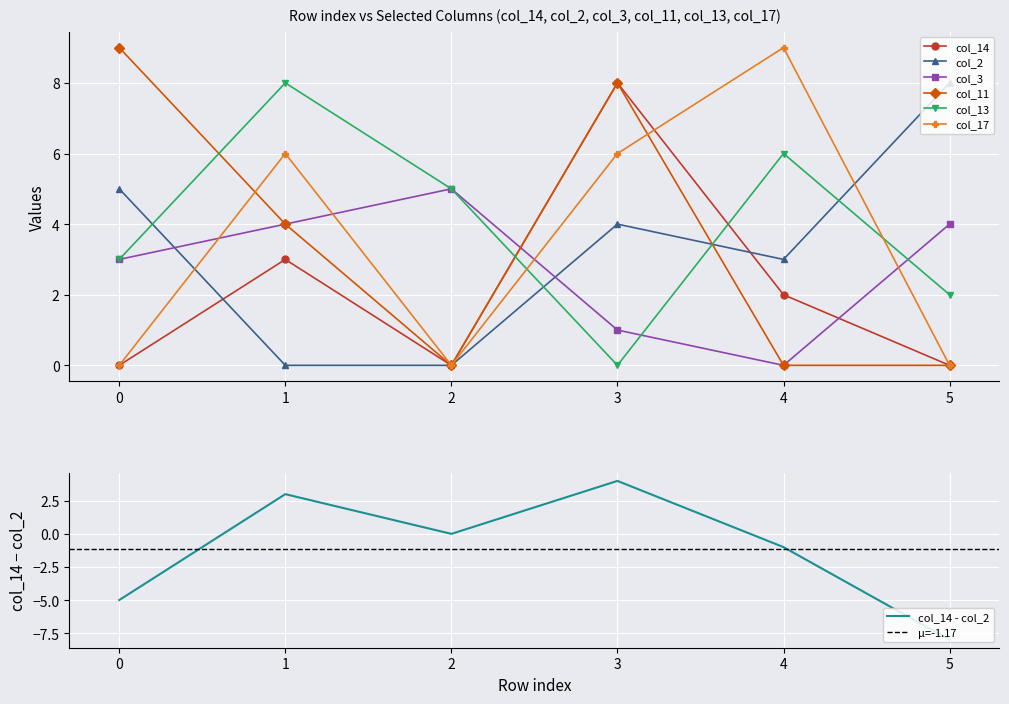

What is the total value across all series at 1?

25